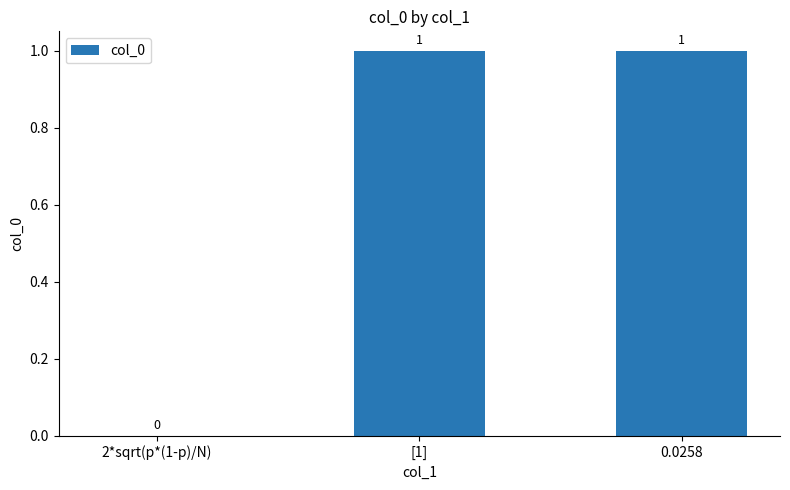

What is the change in value from 2*sqrt(p*(1-p)/N) to [1]?

+1